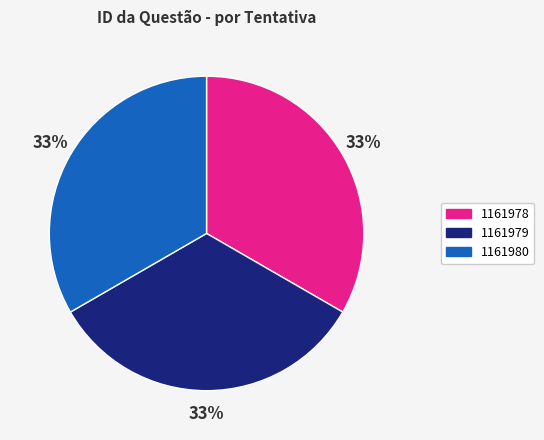

Approximately how many times larger is the value at 1161978 compared to 1161979?

1.0